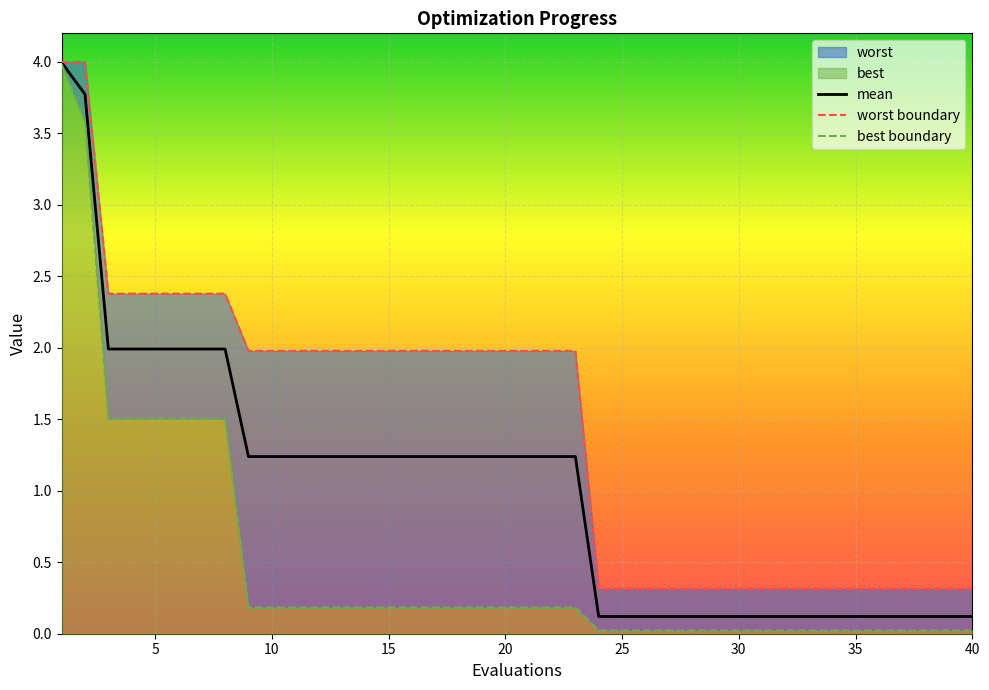

True or false: mean and best boundary cross at least once.

False